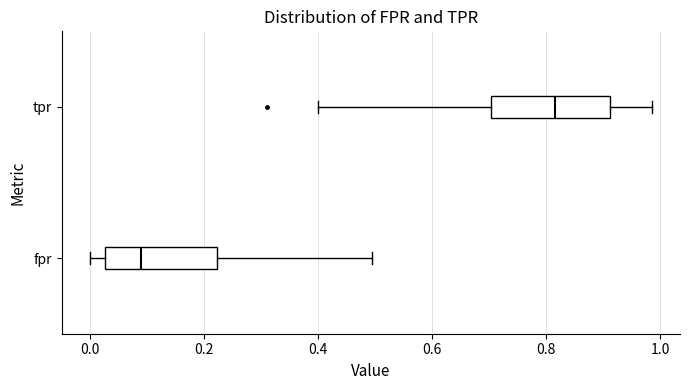

Reading bottom to top, transcribe this box plot: for each box, give where its median line is, the range the box spans, and where its two whiskers end, as read against the x-axis. The values are not printed on the chart, so give them approximately, as read against the axis.

fpr: median 0.10, box 0.02 to 0.22, whiskers 0.00 to 0.50
tpr: median 0.82, box 0.70 to 0.92, whiskers 0.40 to 0.98